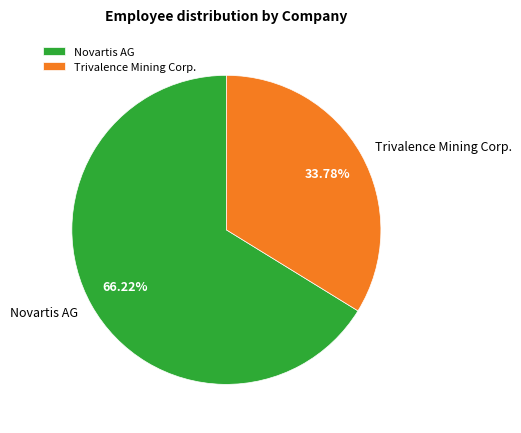

To the nearest percent, what portion does Novartis AG represent?

66%